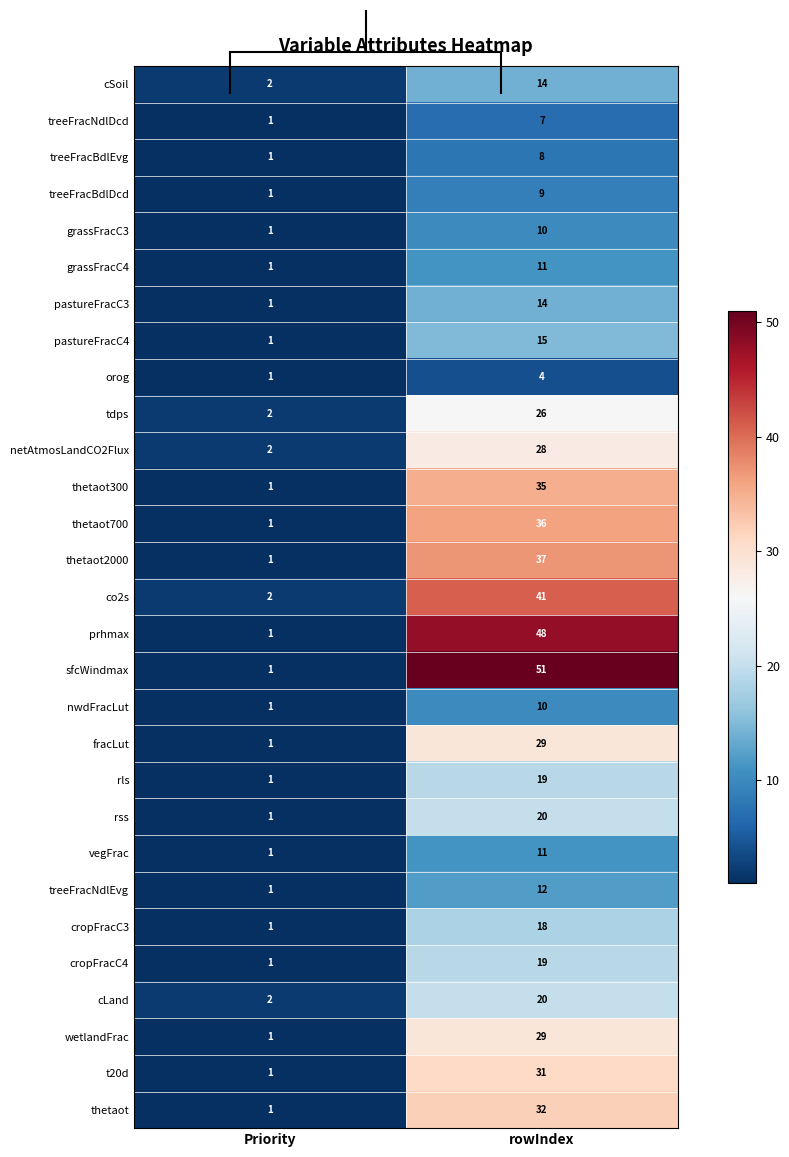

What is the sum of all thetaot700 values?

37